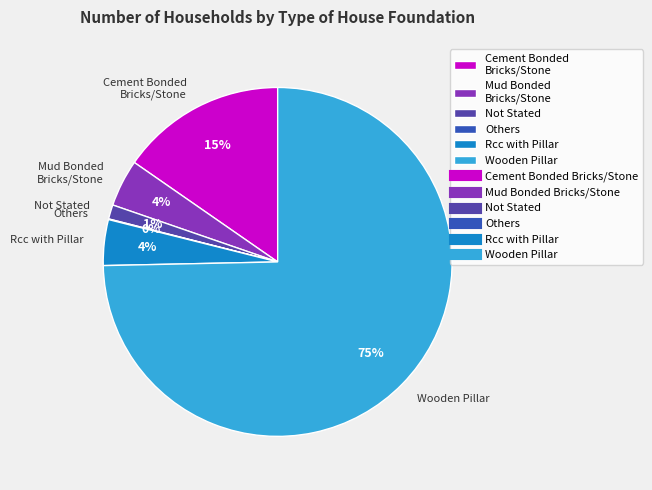

What is the largest slice in the pie chart?

Wooden Pillar